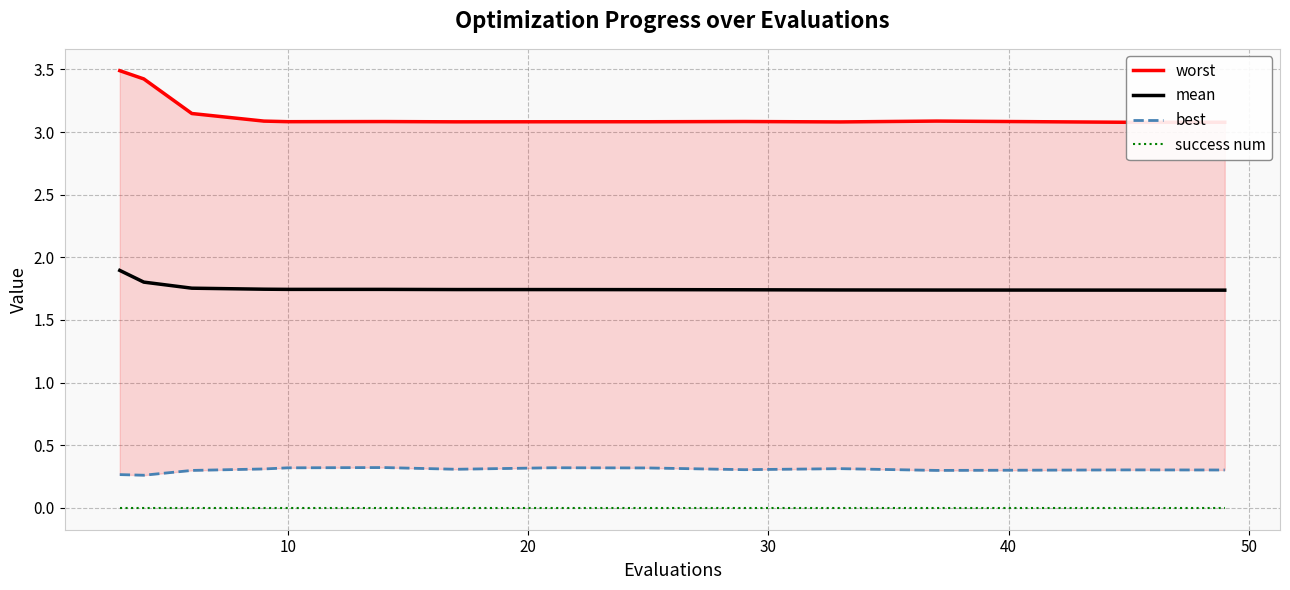

True or false: mean and success num intersect in this chart.

False